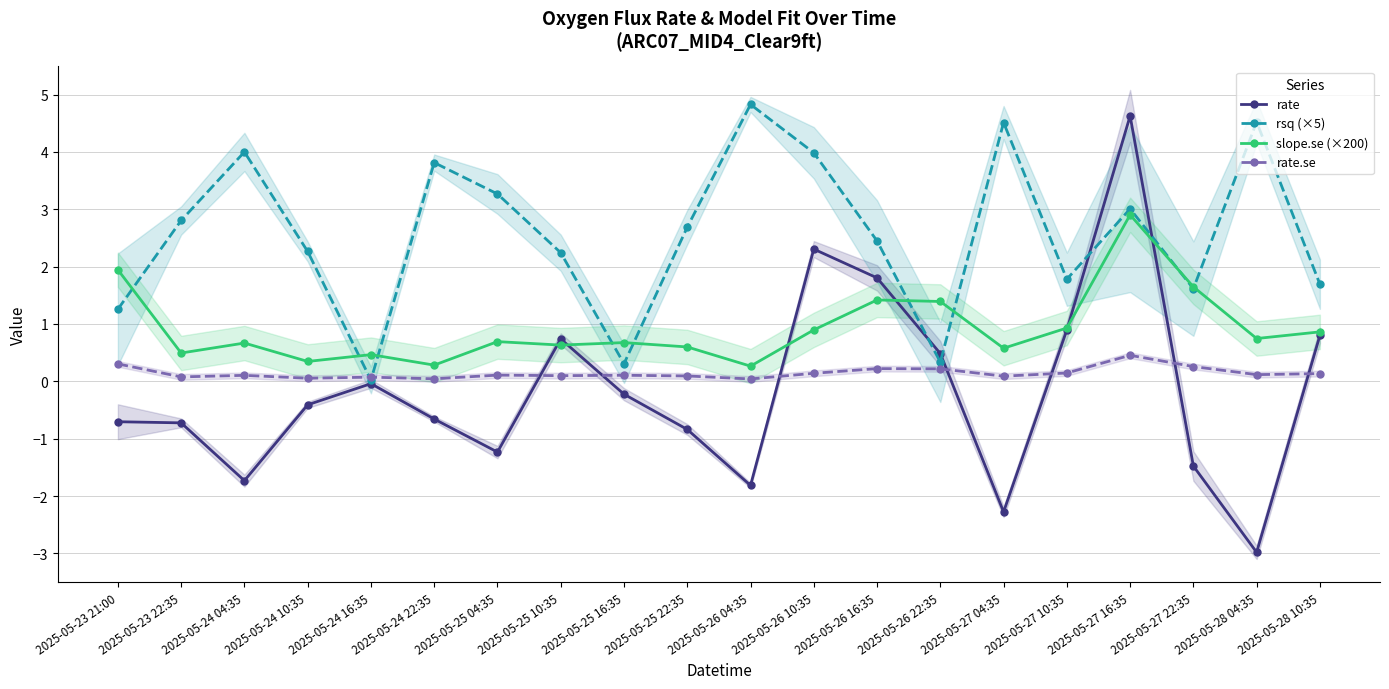

How many lines are shown in the chart?

4